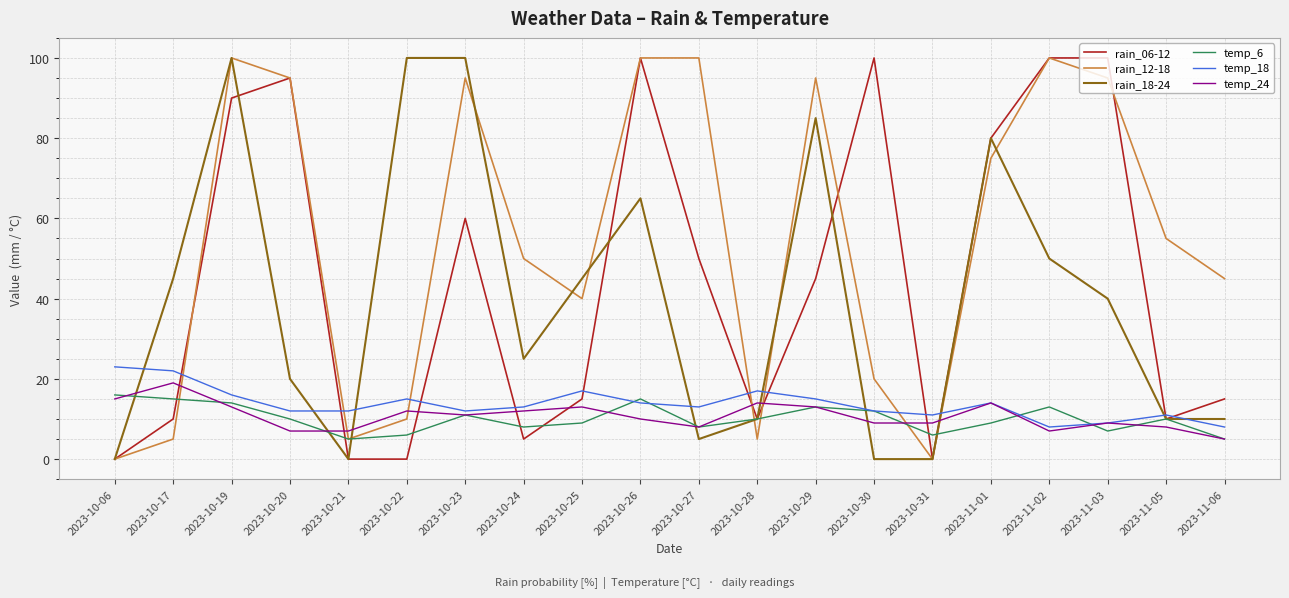

What position from the left is 2023-10-27?

11